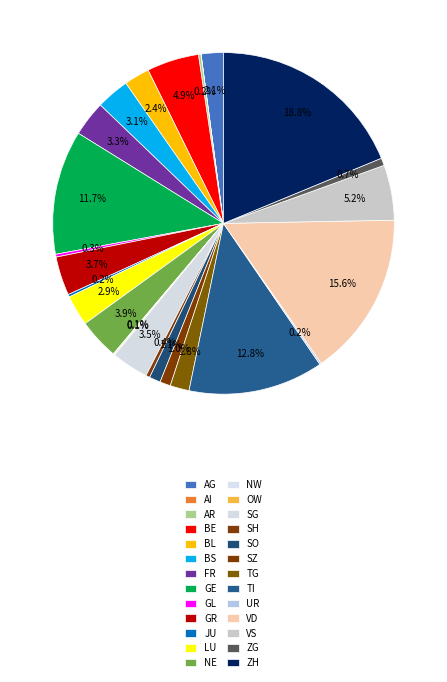

Is there any slice that represents more than half of the pie?

No